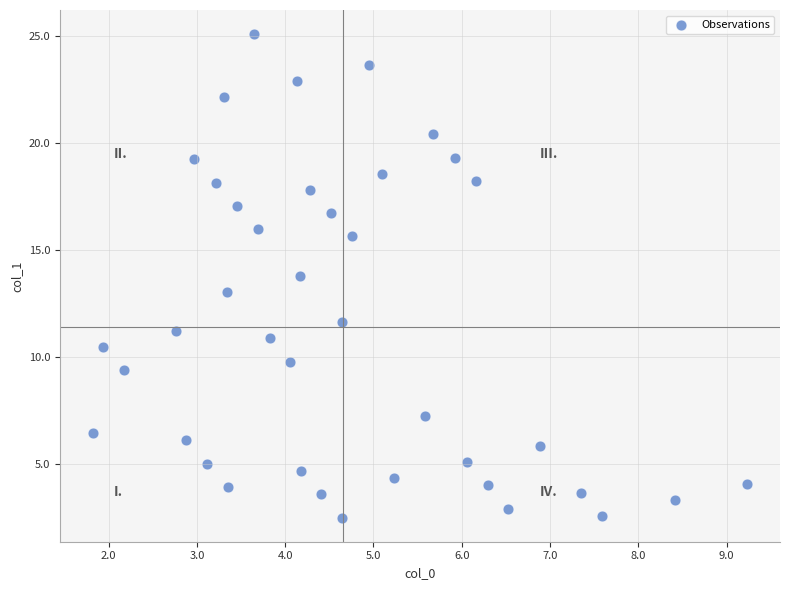

What is the range of Y values (max minus min)?

22.5